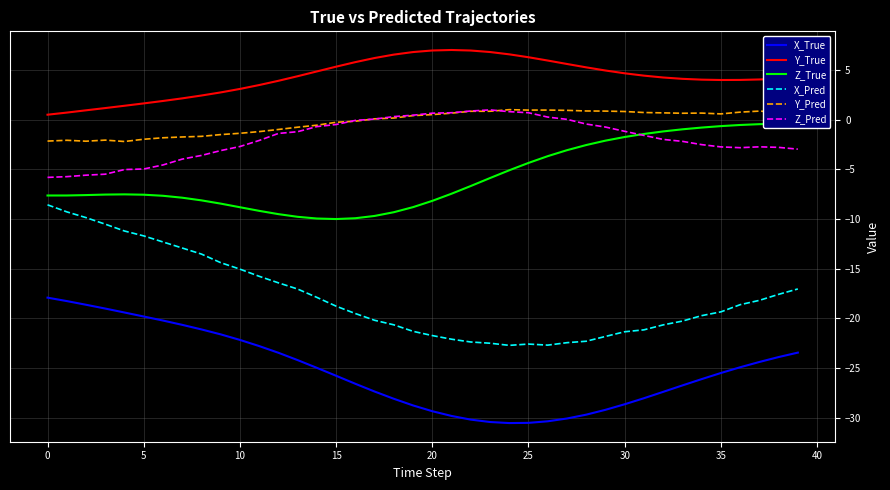

List the series in order of their peak value, lowest first.

X_True, X_Pred, Z_True, Z_Pred, Y_Pred, Y_True